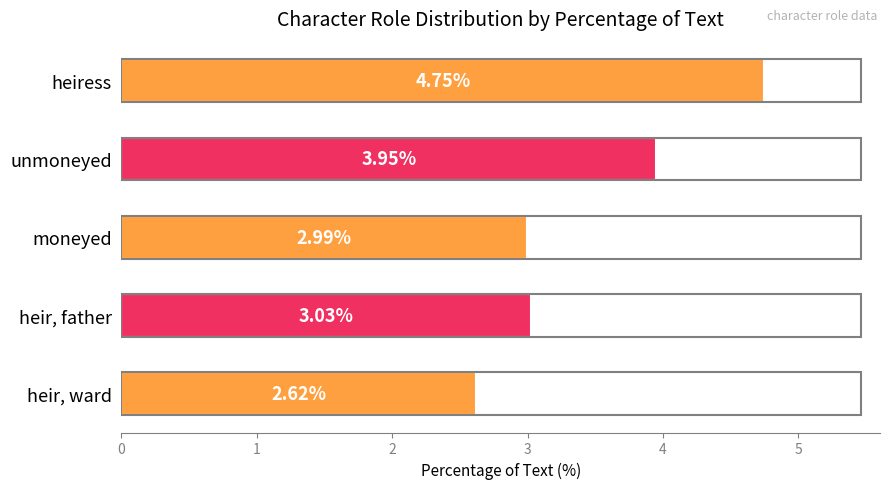

What is the label of the 4th bar from the bottom?

unmoneyed